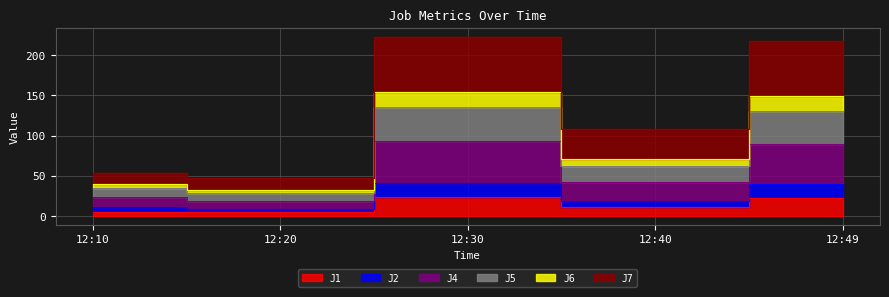

Where is the first local minimum for J2?

12:20